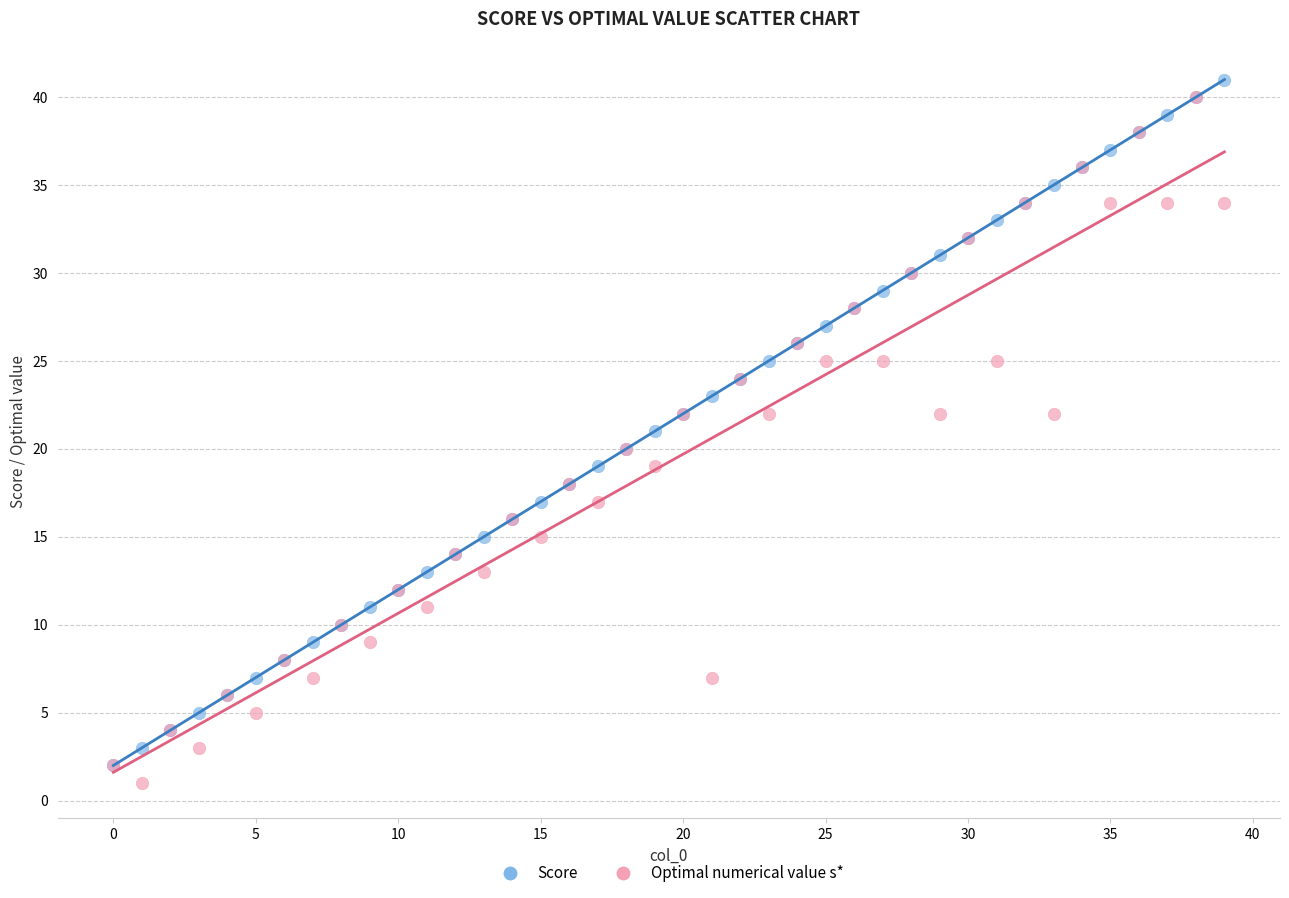

Which series reaches the minimum Y coordinate?

Optimal numerical value s*